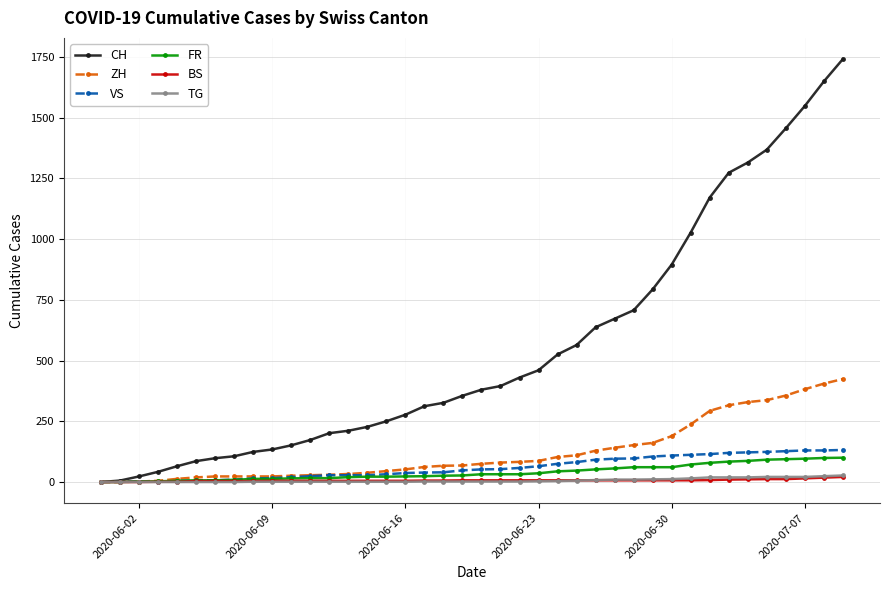

What is the maximum value shown in the chart?

1741